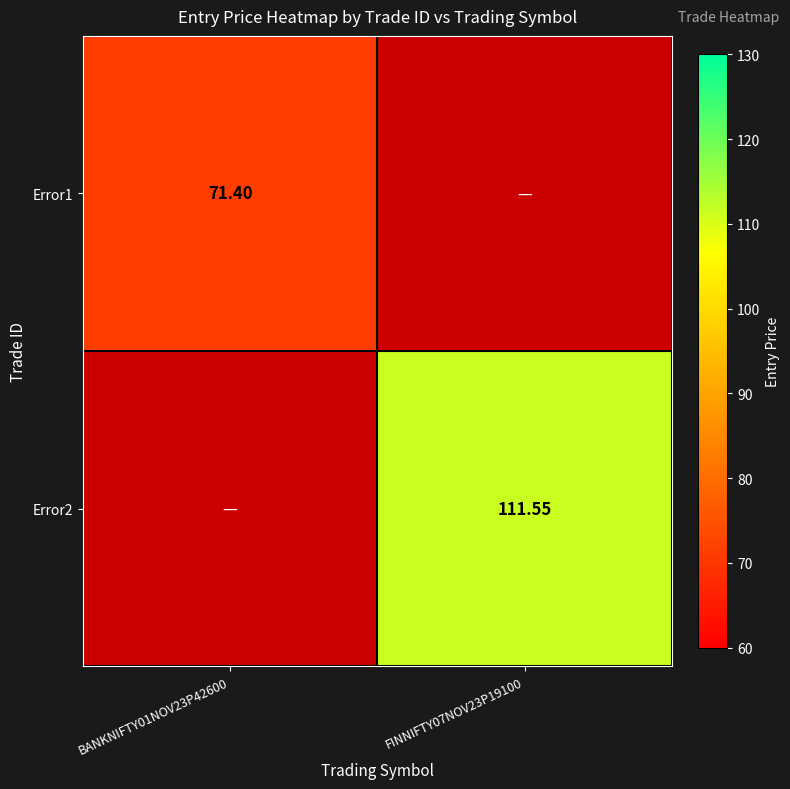

Is the value of Error1 at BANKNIFTY01NOV23P42600 greater than the value of Error2 at FINNIFTY07NOV23P19100?

No